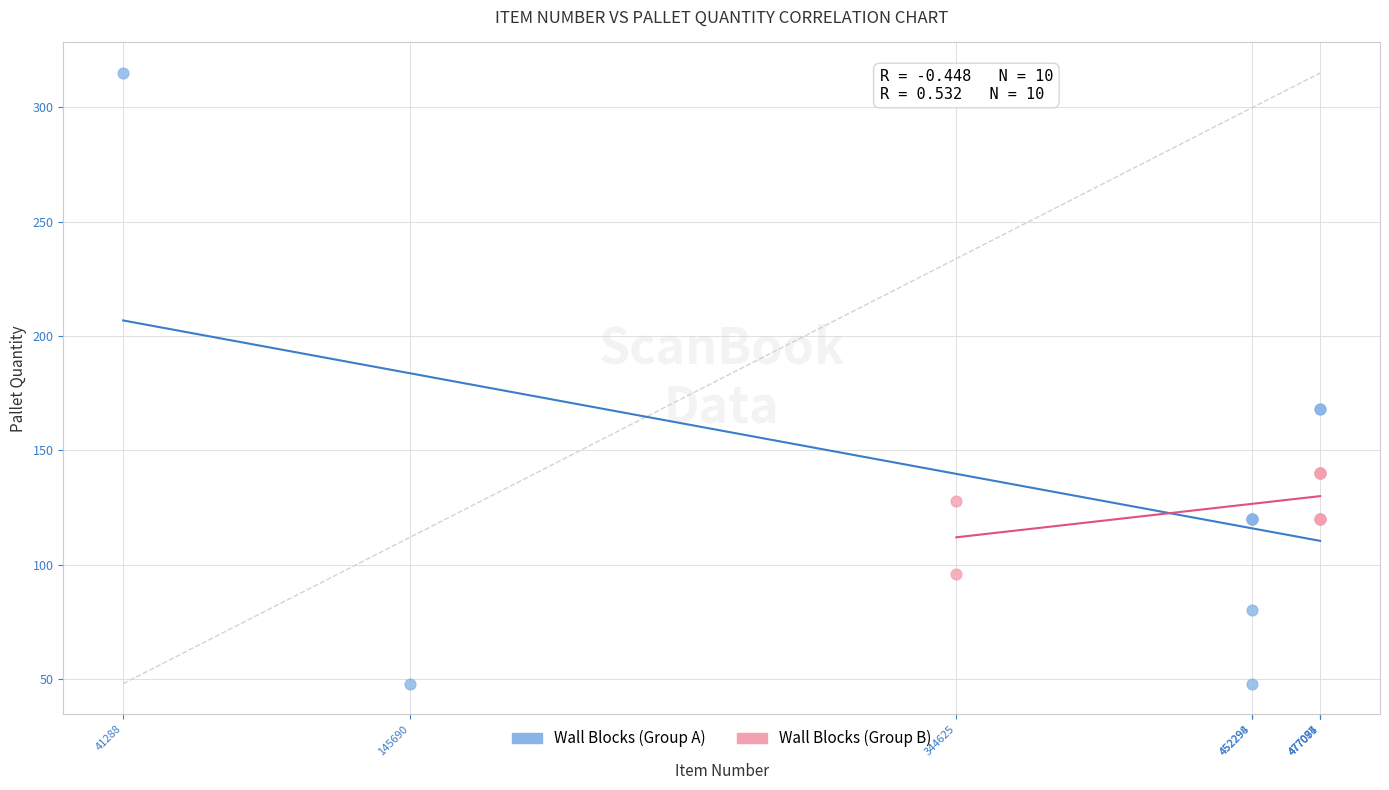

Which series has the widest spread of Y values?

Wall Blocks (Group A)